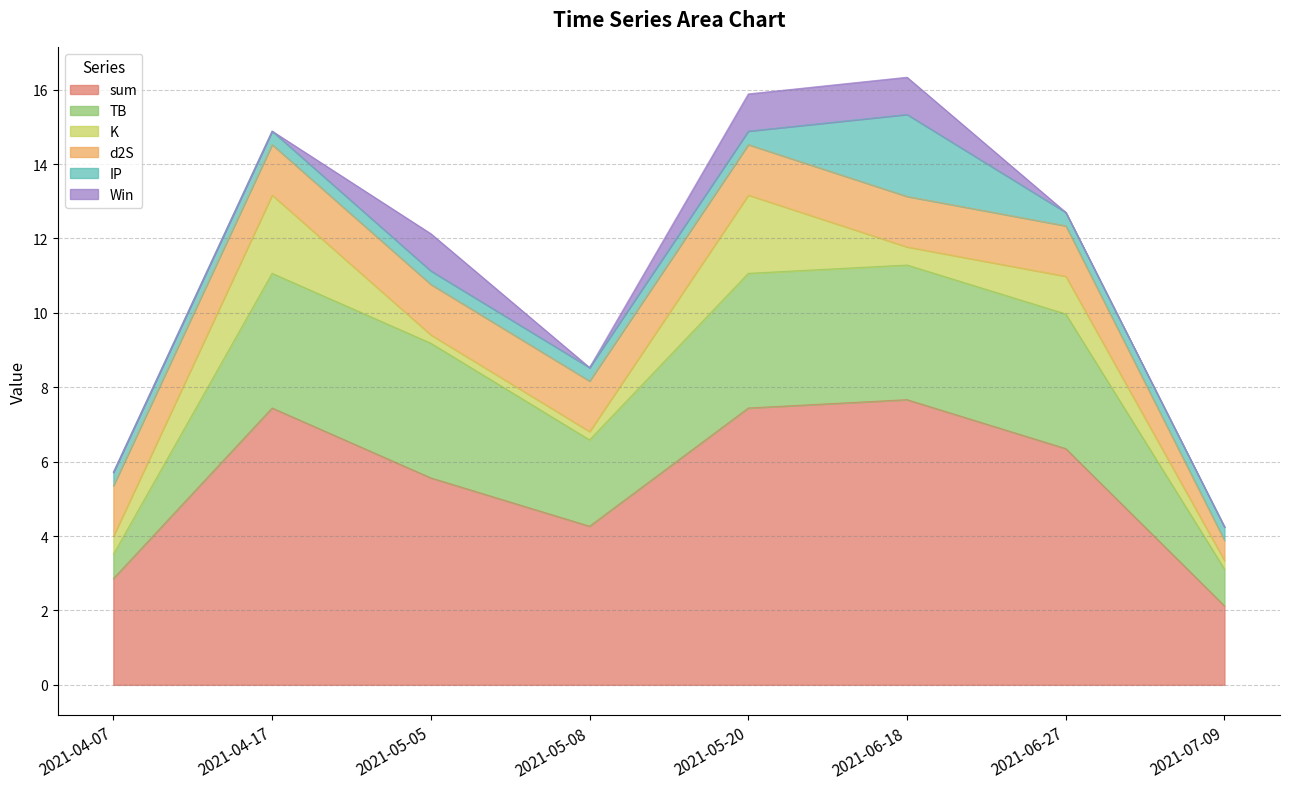

Reading right to left, extract all data points from this chart.

sum: 2021-07-09=2.1	2021-06-27=6.4	2021-06-18=7.7	2021-05-20=7.4	2021-05-08=4.3	2021-05-05=5.6	2021-04-17=7.4	2021-04-07=2.9
TB: 2021-07-09=1.0	2021-06-27=3.6	2021-06-18=3.6	2021-05-20=3.6	2021-05-08=2.3	2021-05-05=3.6	2021-04-17=3.6	2021-04-07=0.7
K: 2021-07-09=0.2	2021-06-27=1.0	2021-06-18=0.5	2021-05-20=2.1	2021-05-08=0.2	2021-05-05=0.2	2021-04-17=2.1	2021-04-07=0.5
d2S: 2021-07-09=0.5	2021-06-27=1.4	2021-06-18=1.4	2021-05-20=1.4	2021-05-08=1.4	2021-05-05=1.4	2021-04-17=1.4	2021-04-07=1.4
IP: 2021-07-09=0.4	2021-06-27=0.4	2021-06-18=2.2	2021-05-20=0.4	2021-05-08=0.4	2021-05-05=0.4	2021-04-17=0.4	2021-04-07=0.4
Win: 2021-07-09=0.0	2021-06-27=0.0	2021-06-18=1.0	2021-05-20=1.0	2021-05-08=0.0	2021-05-05=1.0	2021-04-17=0.0	2021-04-07=0.0